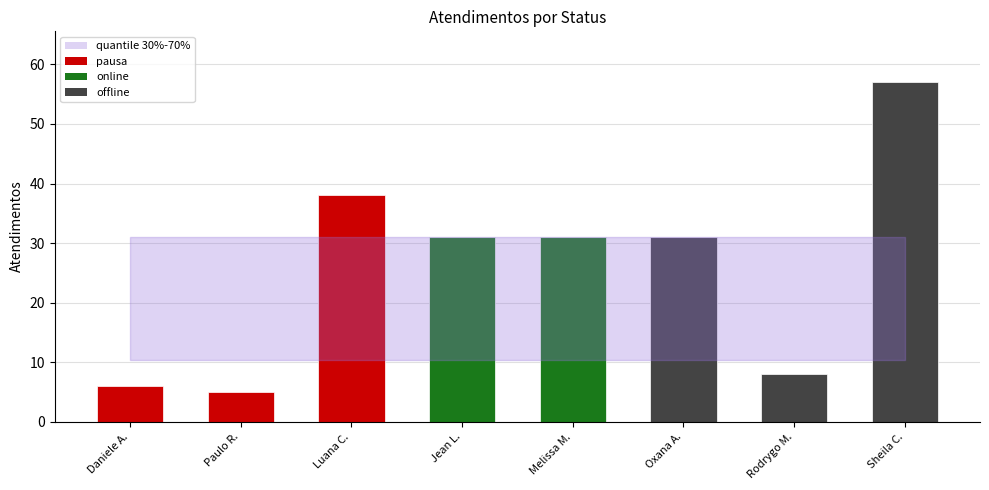

What is the change in value from Luana C. to Oxana A.?

-7